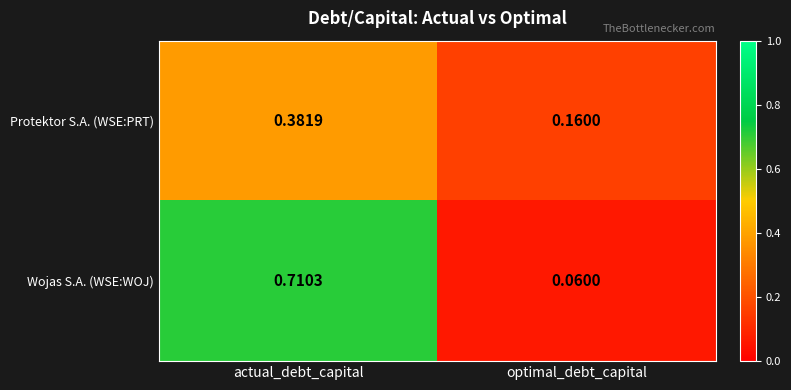

At which category is the sum across all series the highest?

actual_debt_capital